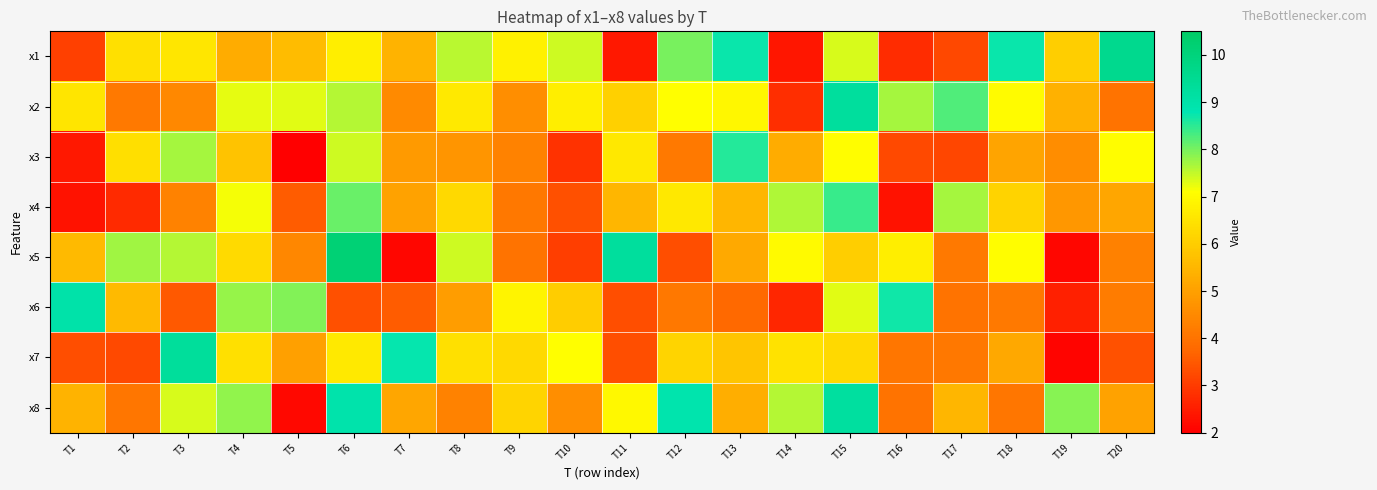

Rank the series at T3 from lowest to highest value.

x6, x4, x2, x1, x8, x5, x3, x7